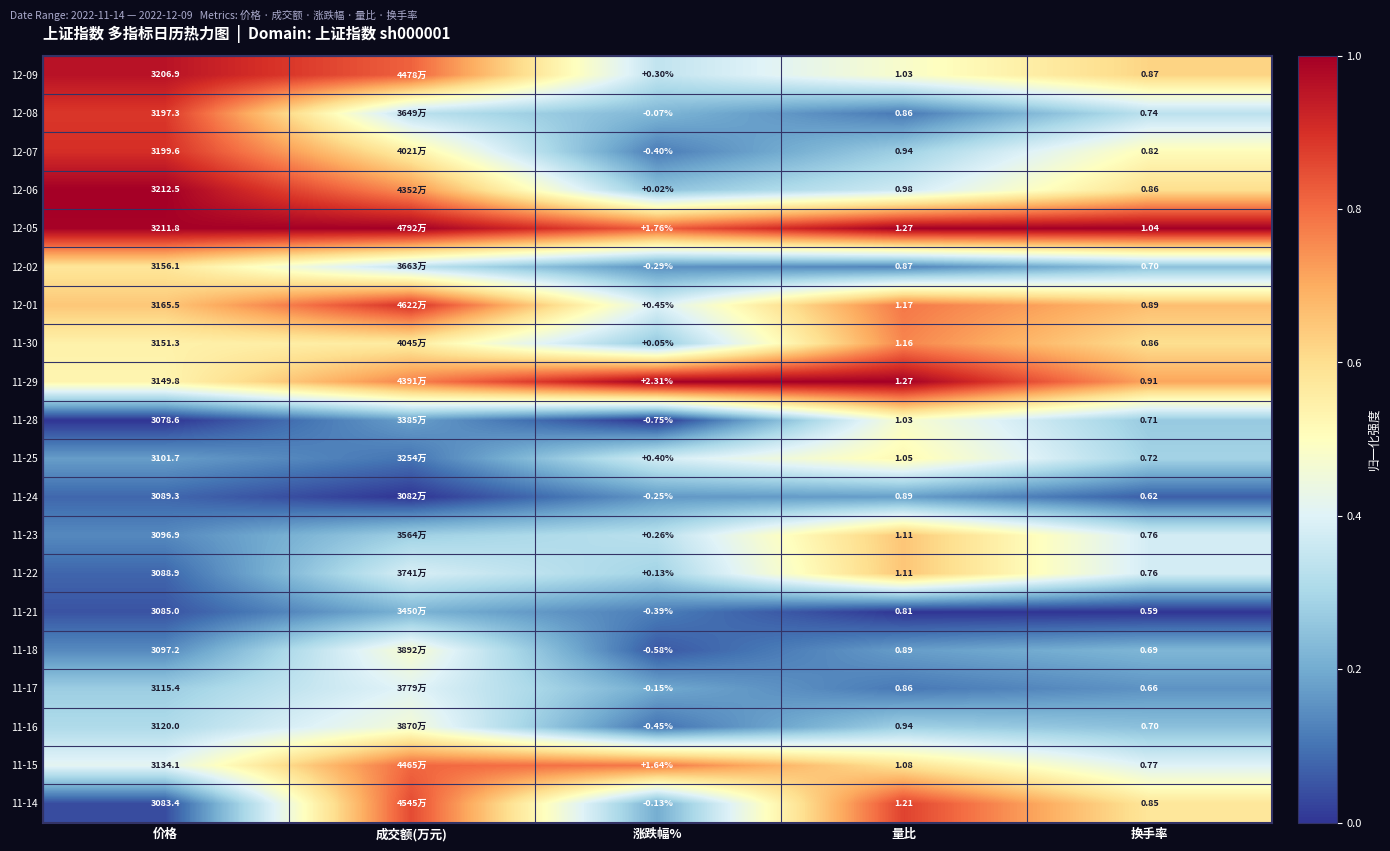

At how many categories does at least one series exceed 0?

5